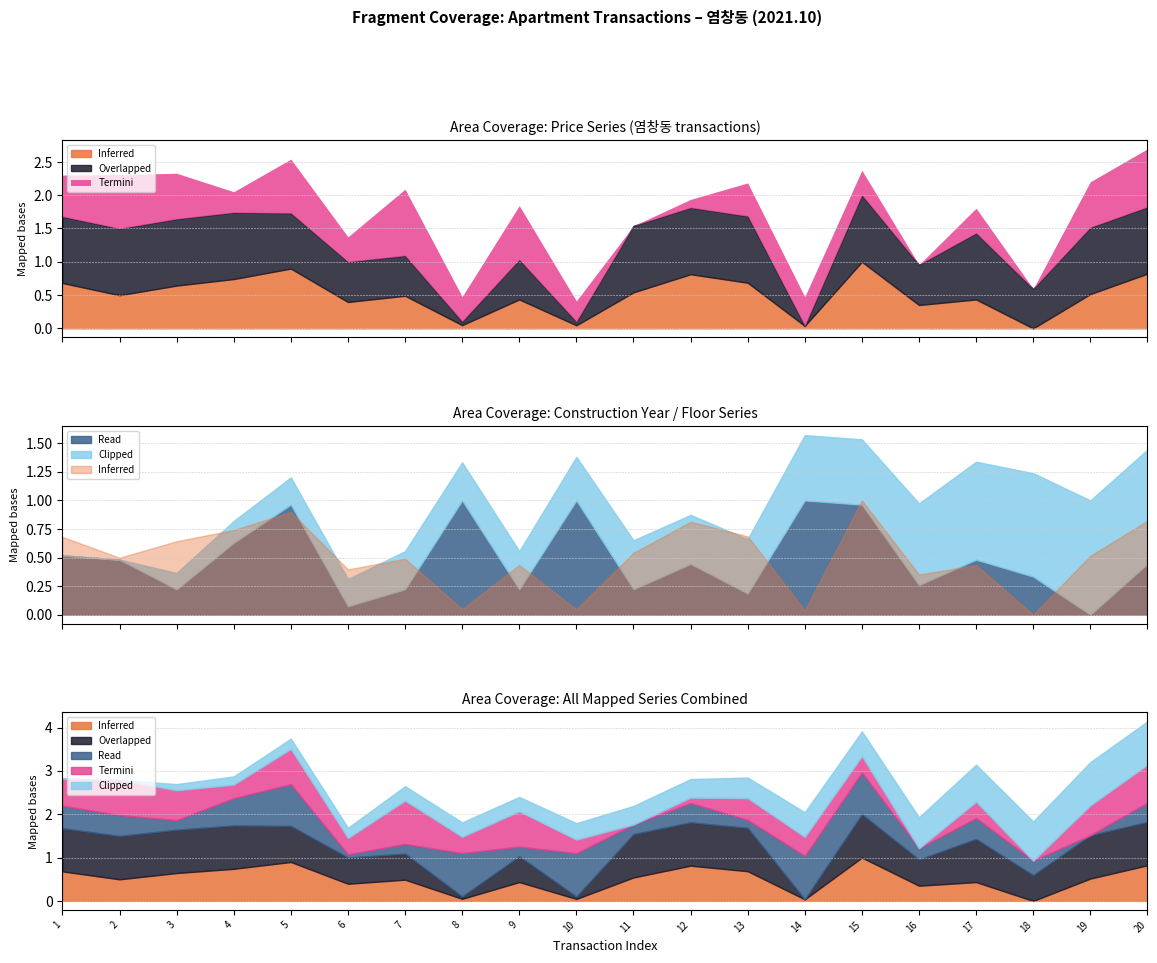

Which category has the highest value in the Clipped series?

19